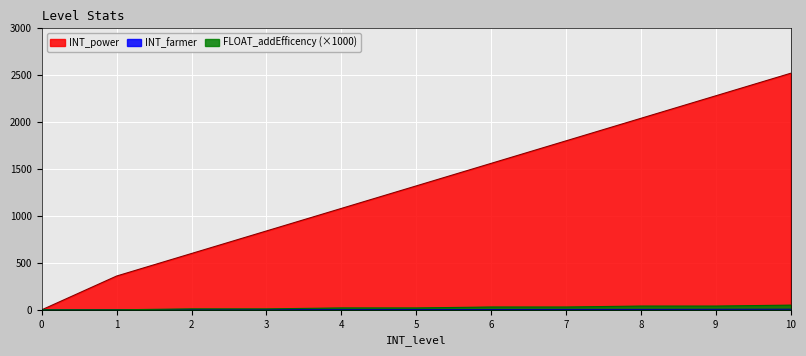

What is the difference between the maximum and minimum values in the INT_power series?

2520